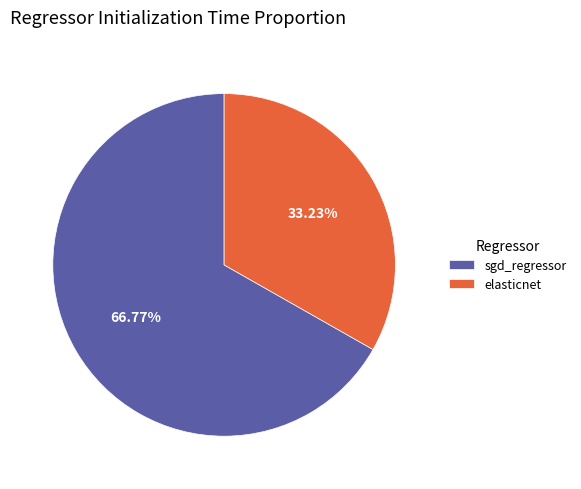

Which category has the biggest portion of the pie?

sgd_regressor